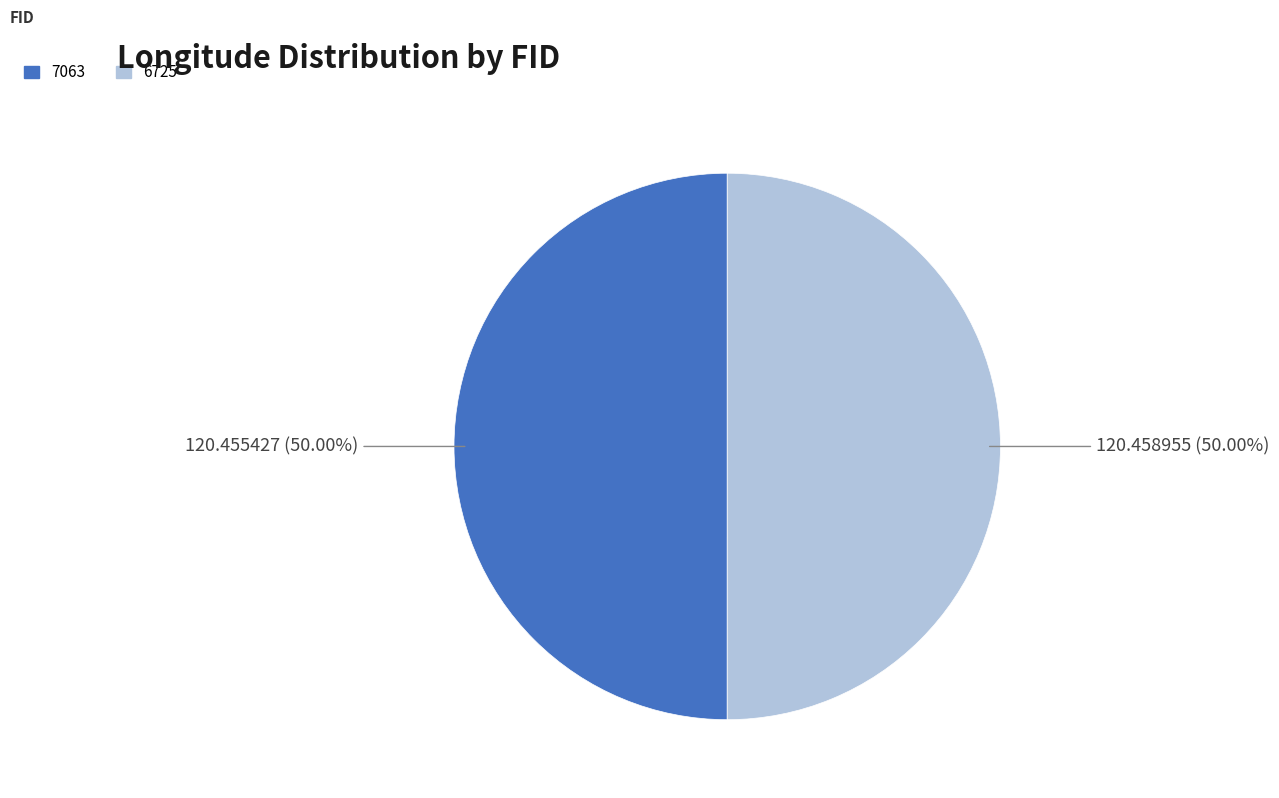

What is the ratio of the value at 7063 to the value at 6725?

1.0